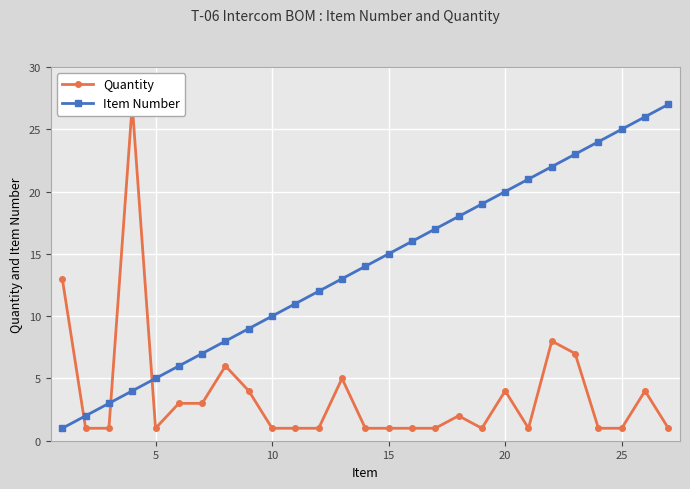

The Item Number series shows 20 at 20. True or false?

True